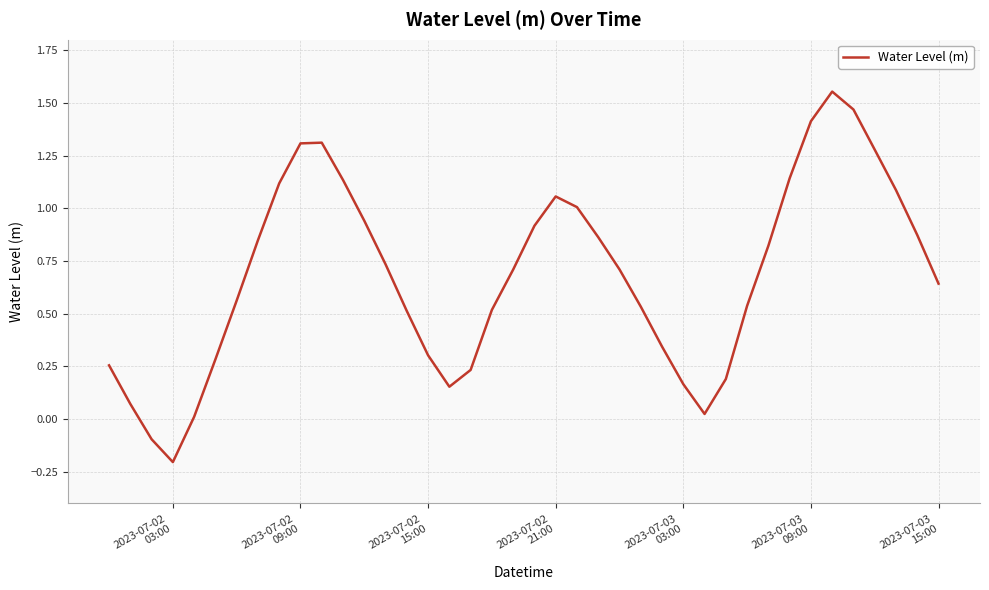

What is the difference between the maximum and minimum values?

1.8